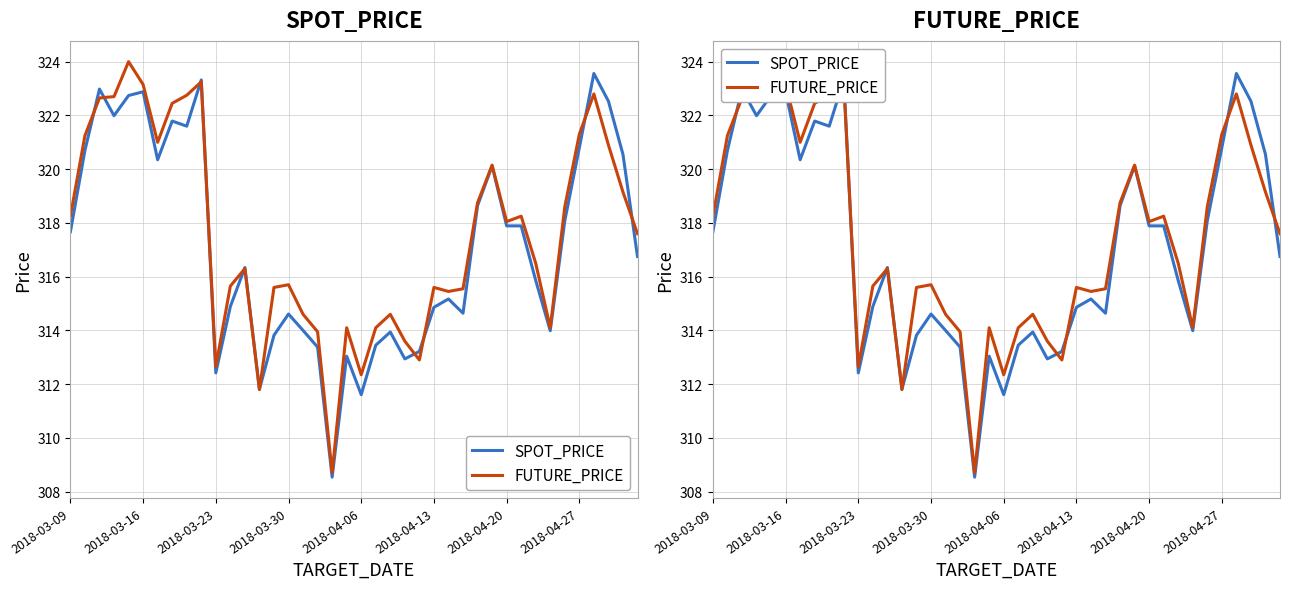

What is the maximum value shown in the chart?

324.0